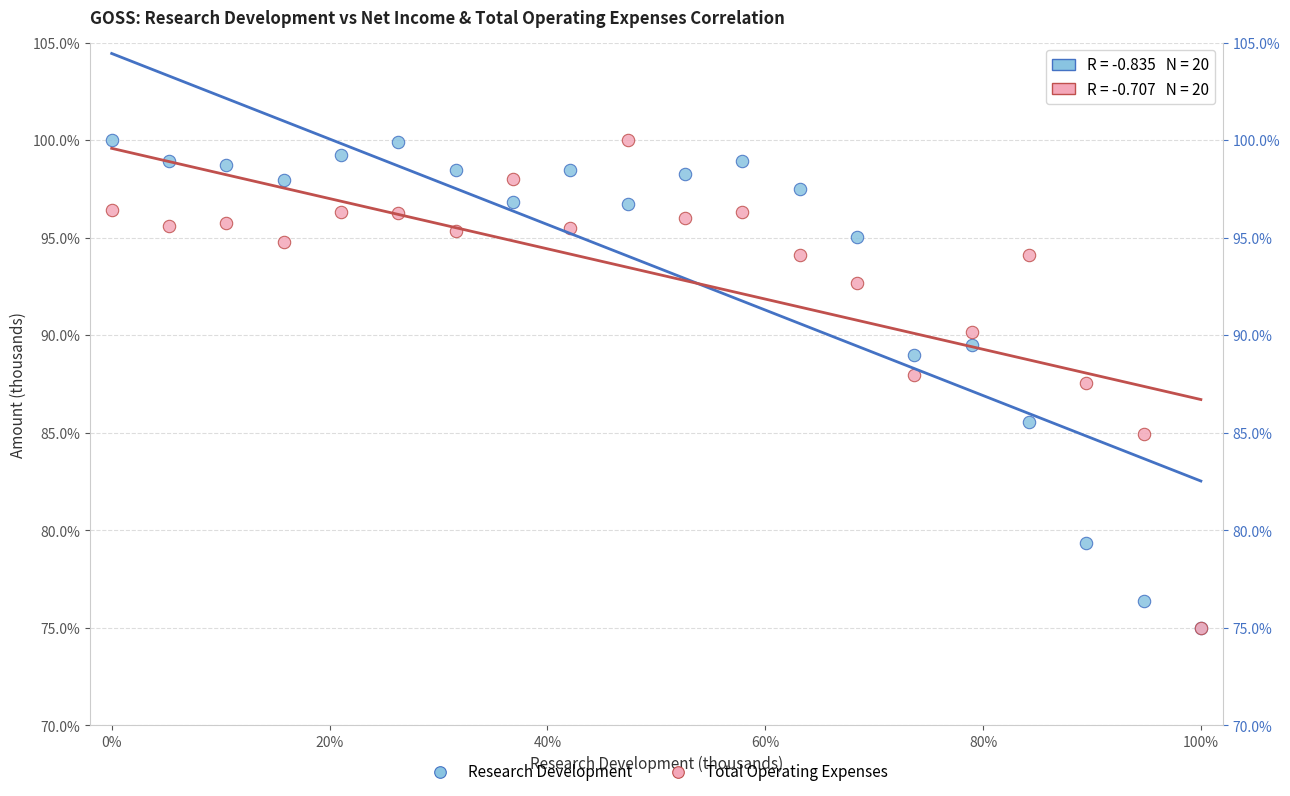

Across all series, what Y value is closest to 87?

87.6